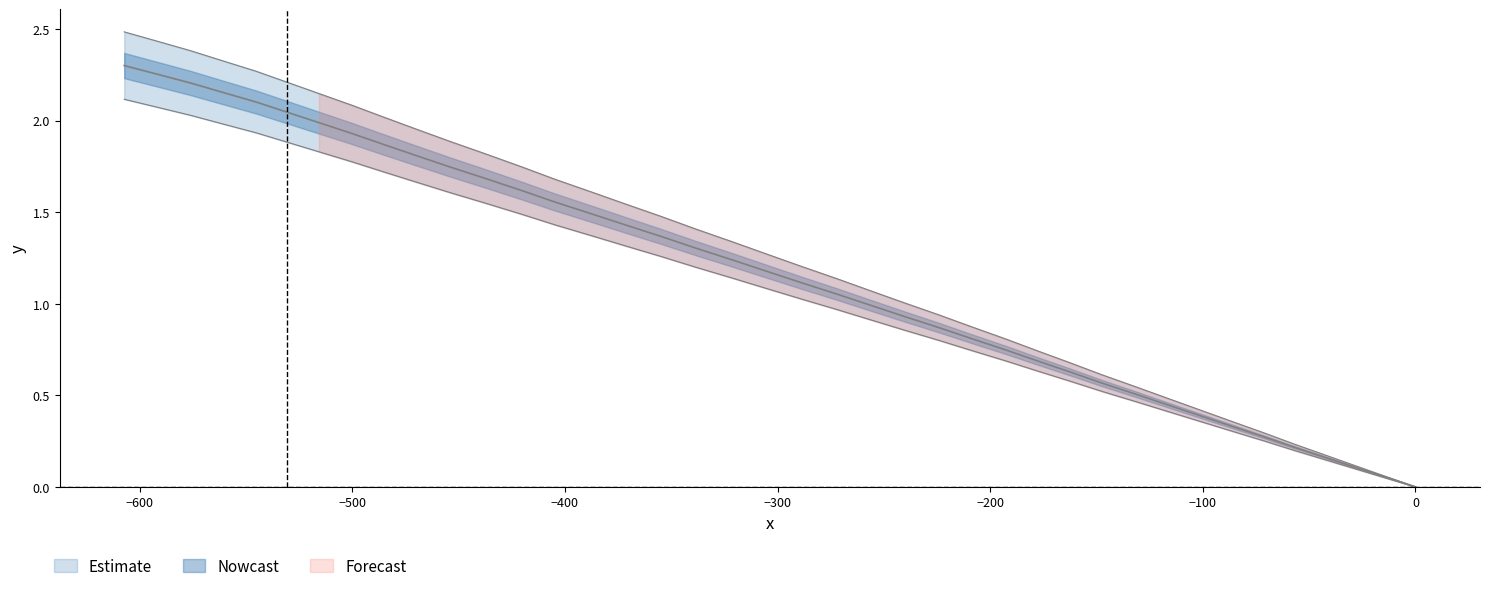

True or false: x has a value of 0.5 at −200.

False